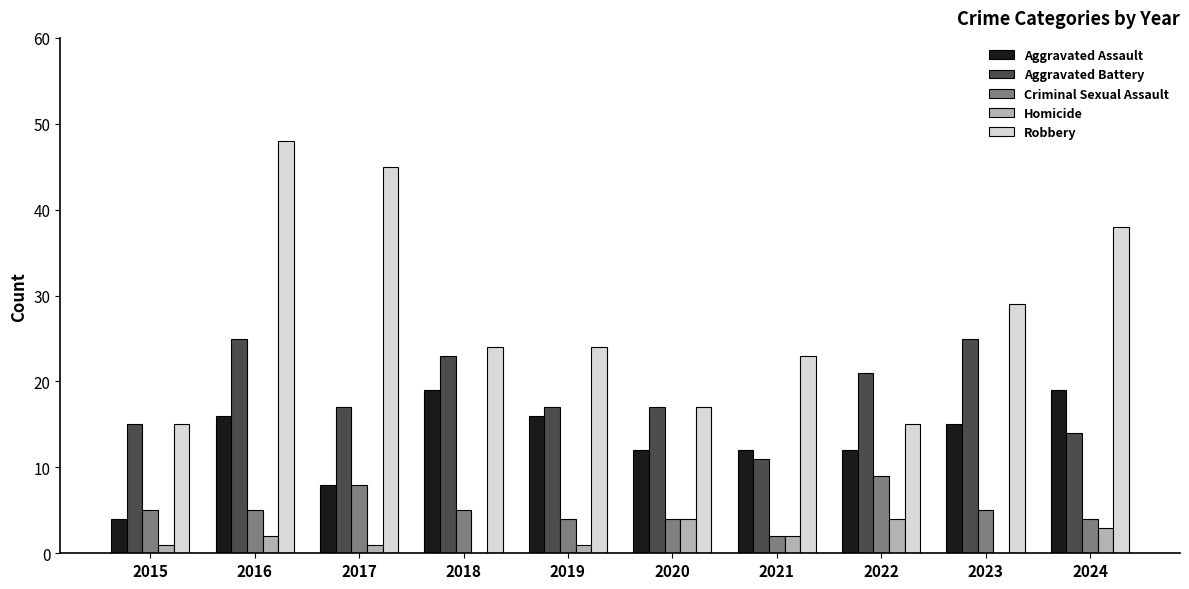

True or false: Homicide has a value of 1 at 2017.

True